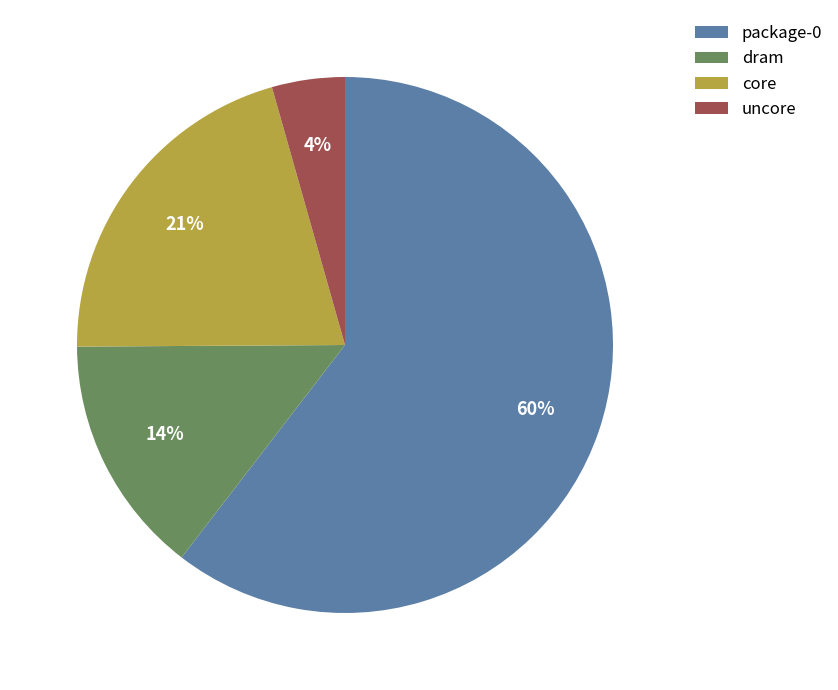

To the nearest percent, what is the average slice percentage?

25%